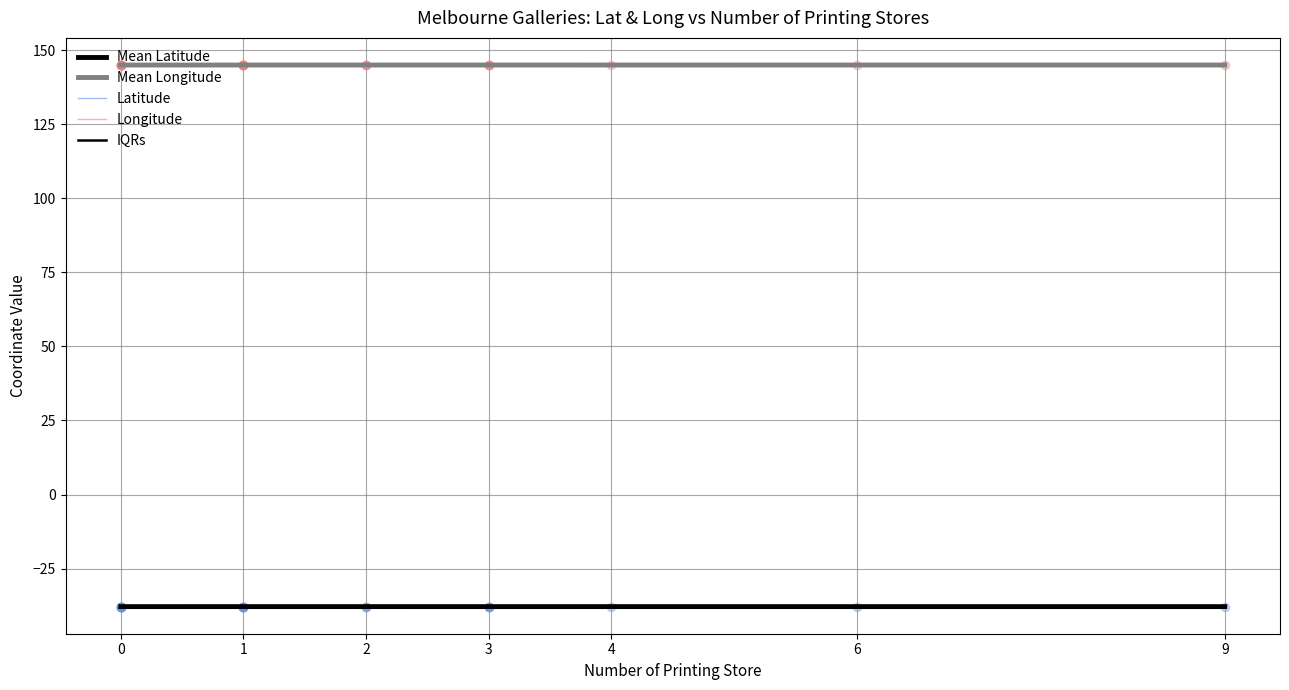

Reading left to right, transcribe all the data shown in this chart.

Mean Latitude: -37.8	-37.8	-37.8	-37.8	-37.8	-37.8	-37.8
Mean Longitude: 145.0	145.0	145.0	145.0	145.0	145.0	145.0
IQRs: -37.8	-37.8	-37.8	-37.8	-37.8	-37.8	-37.8